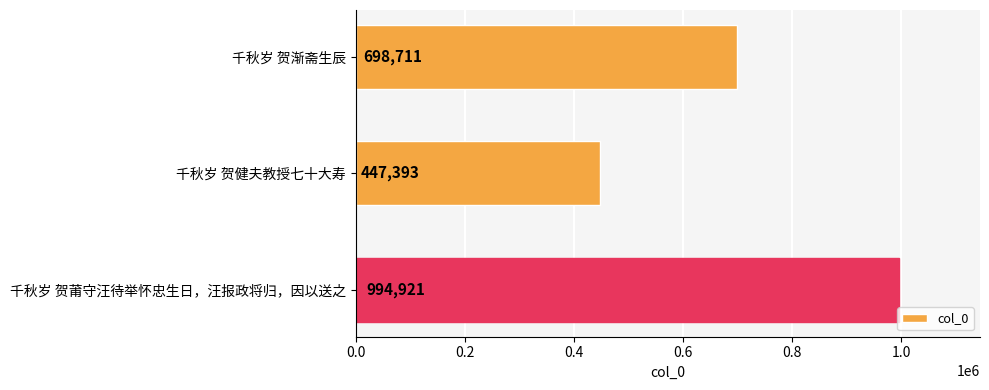

What position from the bottom is 千秋岁 贺莆守汪待举怀忠生日，汪报政将归，因以送之?

1